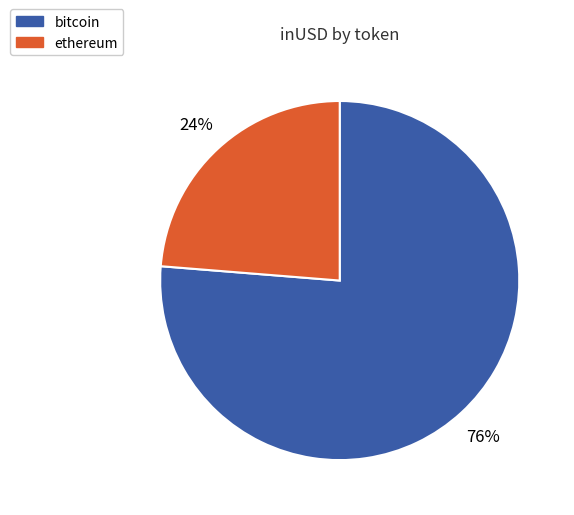

To the nearest percent, what is the average slice percentage?

50%